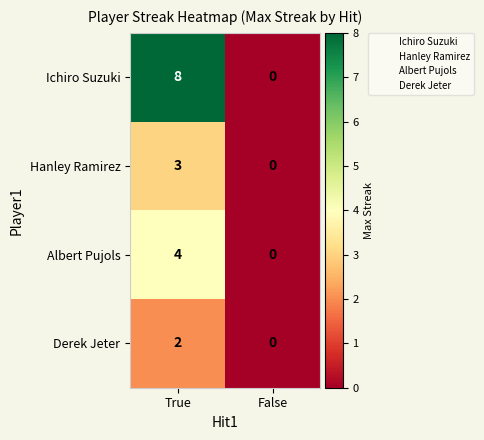

Which category has the lowest value across all series?

False